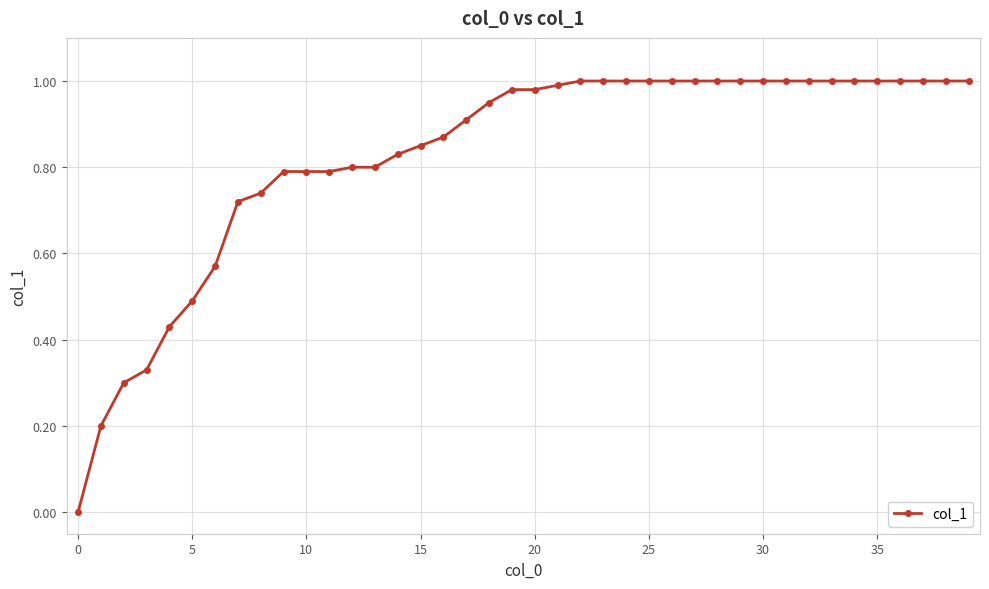

What is the sum of all values?

33.1